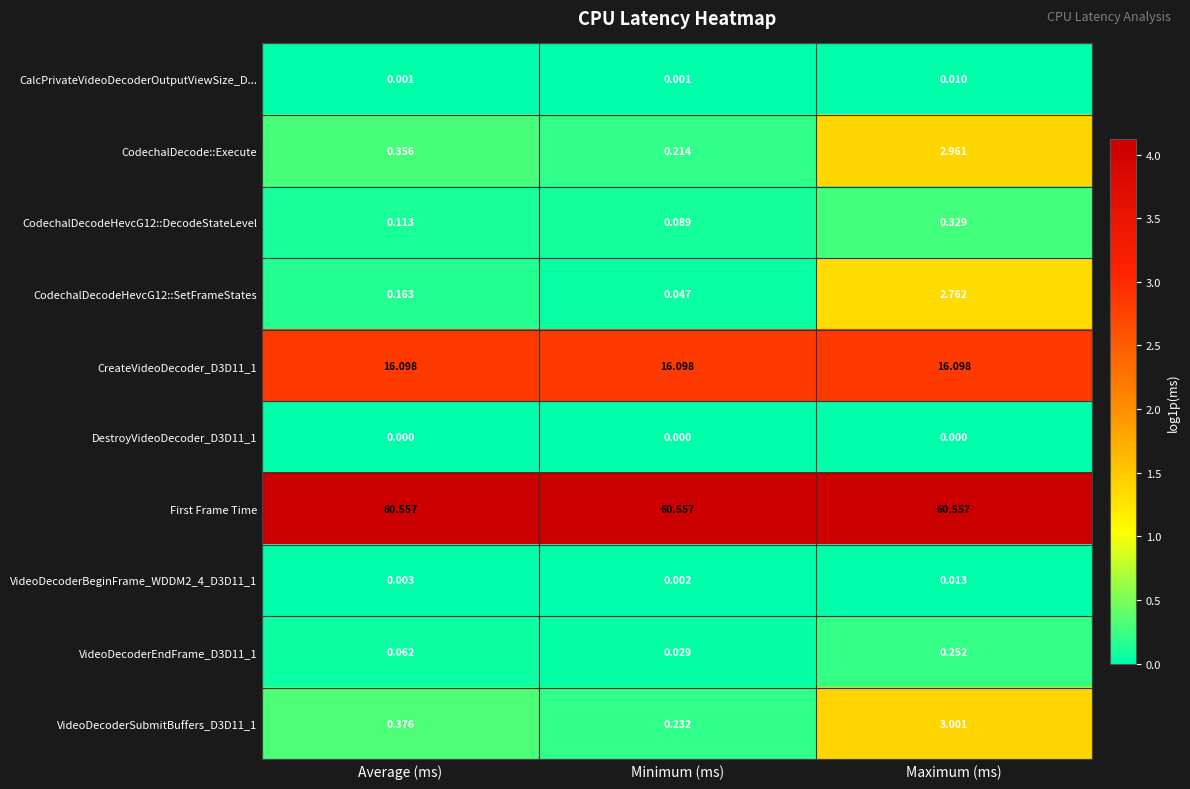

Which category has the highest value in the CodechalDecode::Execute series?

Maximum (ms)